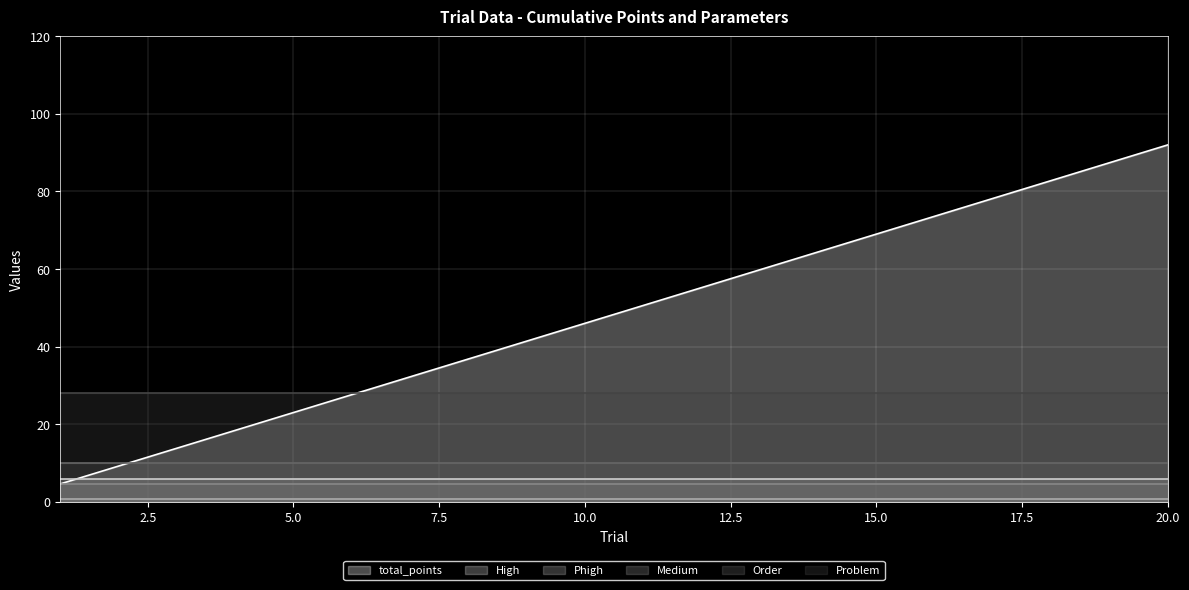

True or false: High and Phigh cross at least once.

False